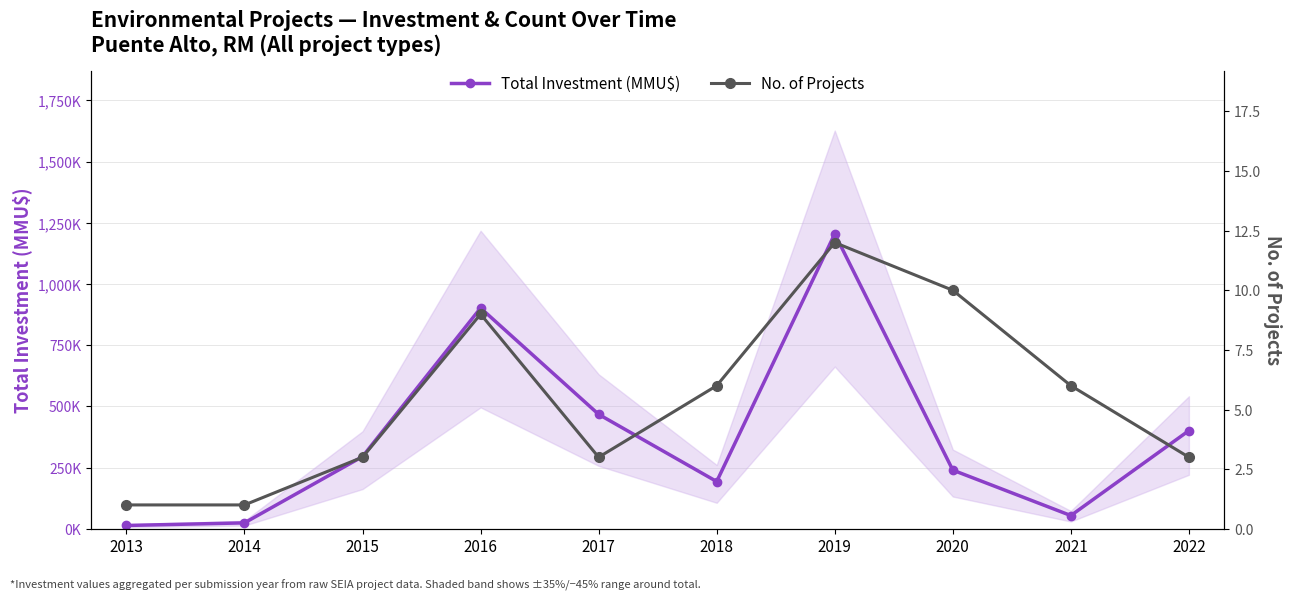

What is the value of the No. of Projects point at the 10th from the left?

3